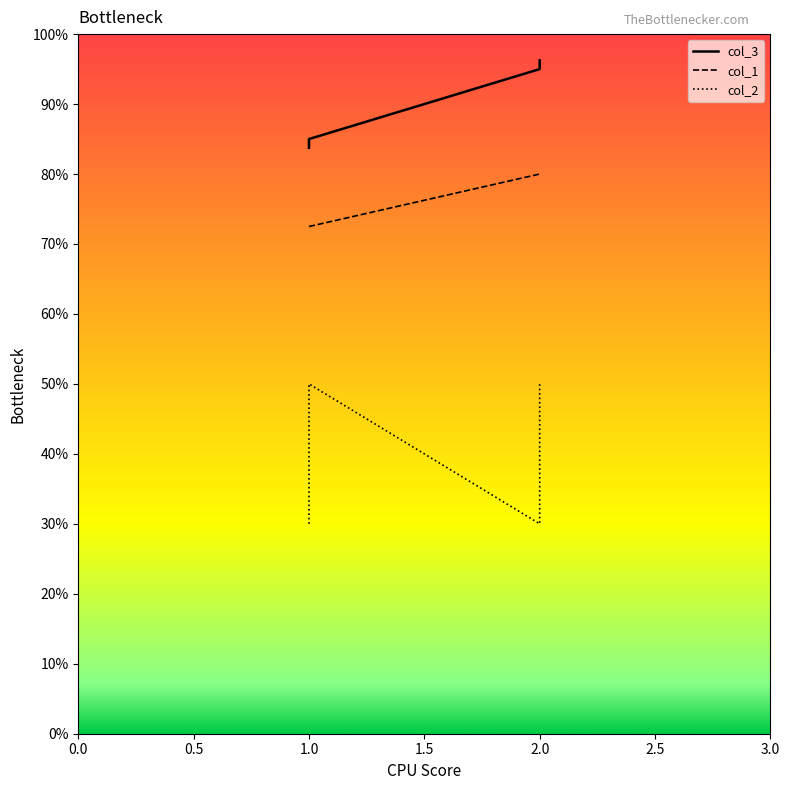

What position from the left is 1.0?

3